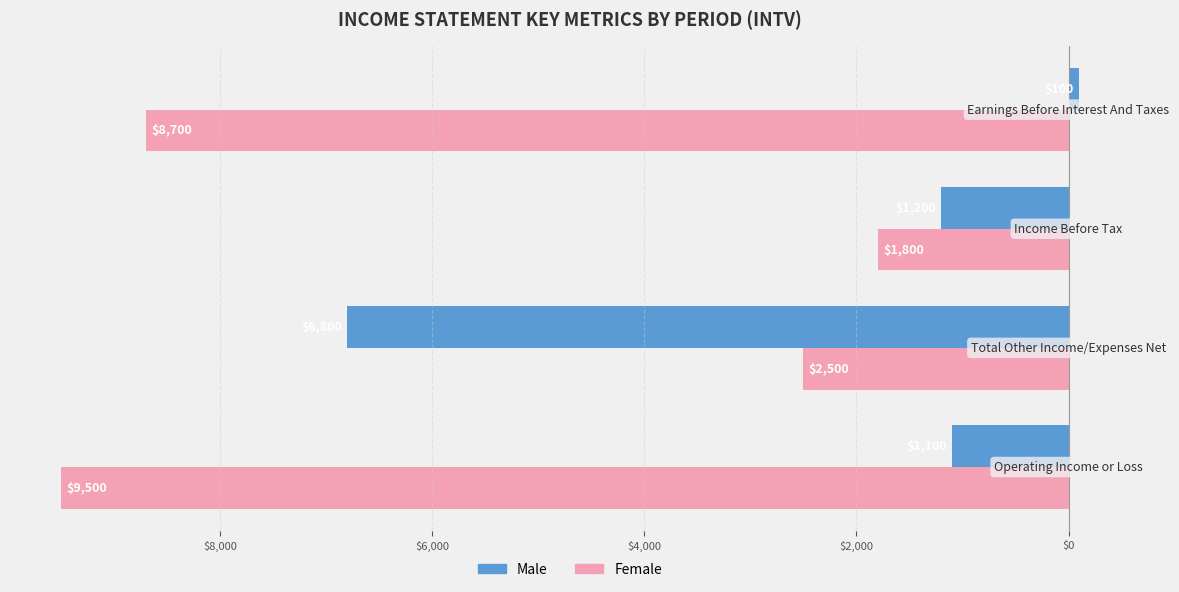

What is the difference between the second highest and second lowest values in the Male series?

100